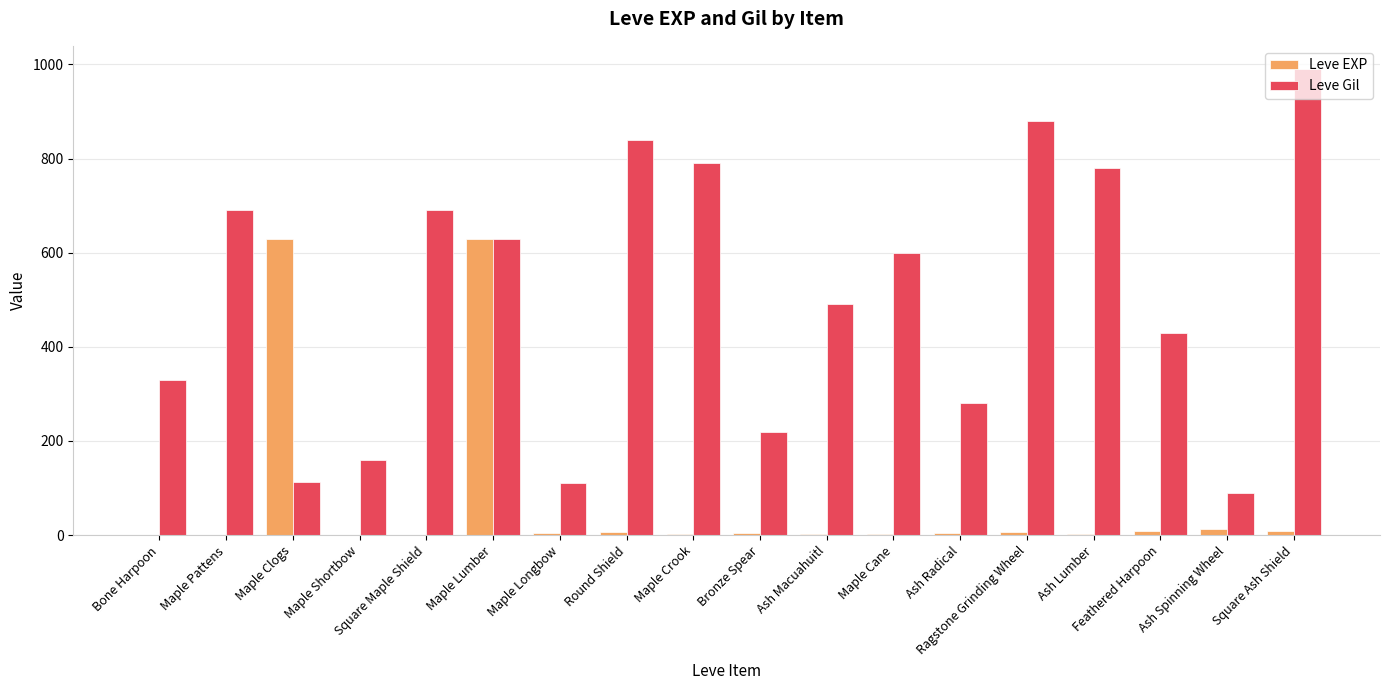

What is the sum of all Leve EXP values?

1331